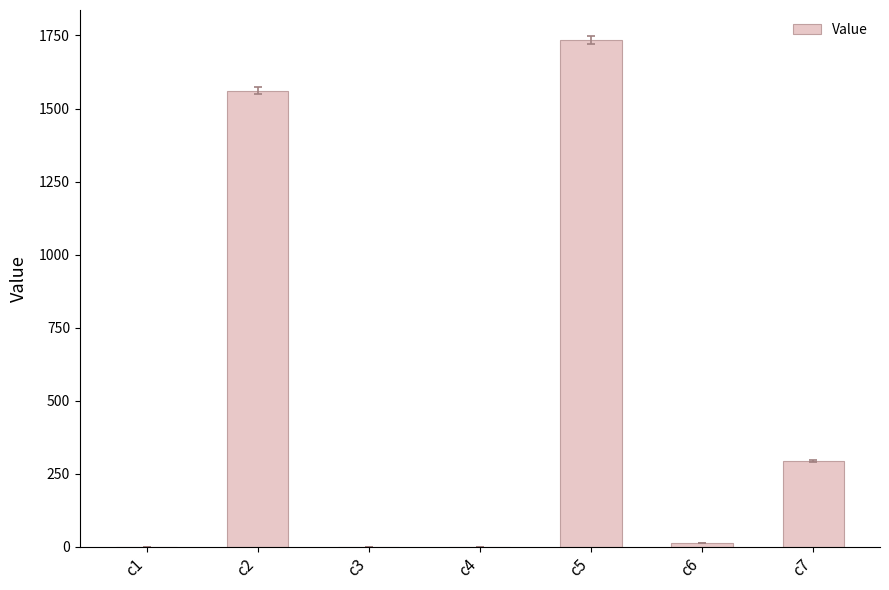

The value at c7 is 503.0. True or false?

False